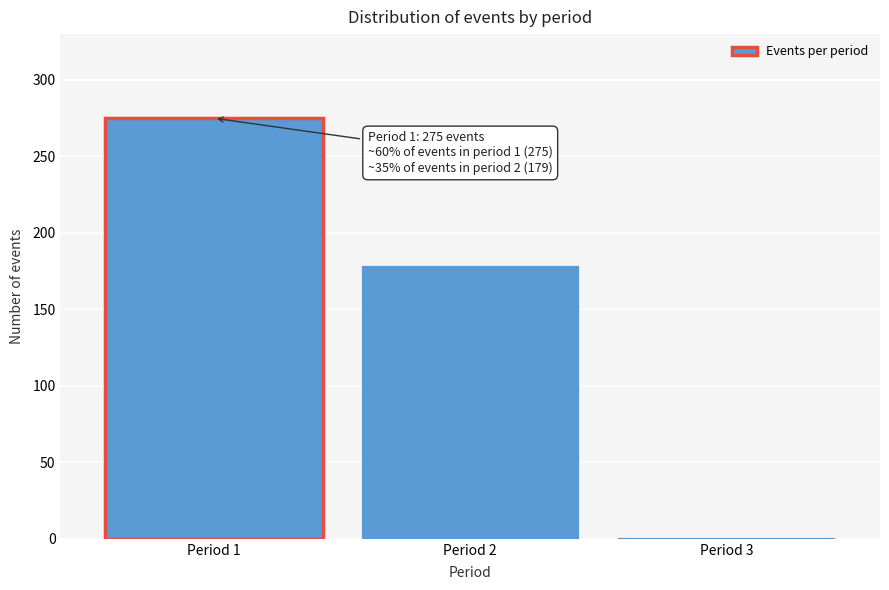

Reading right to left, transcribe all the data shown in this chart.

Period 3=1	Period 2=179	Period 1=275